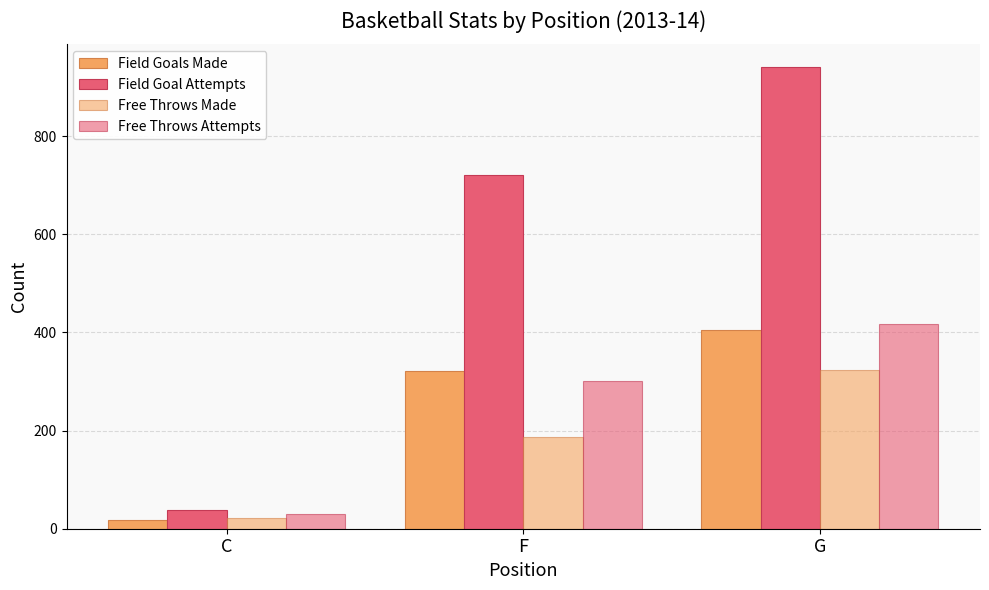

How many series are shown in this chart?

4